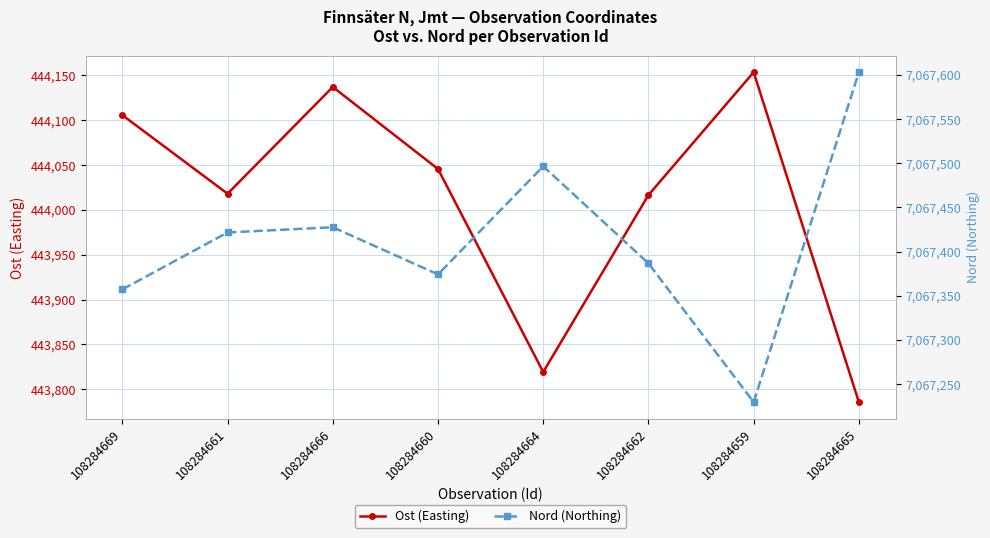

Between 108284665 and 108284669, which is larger?

108284669